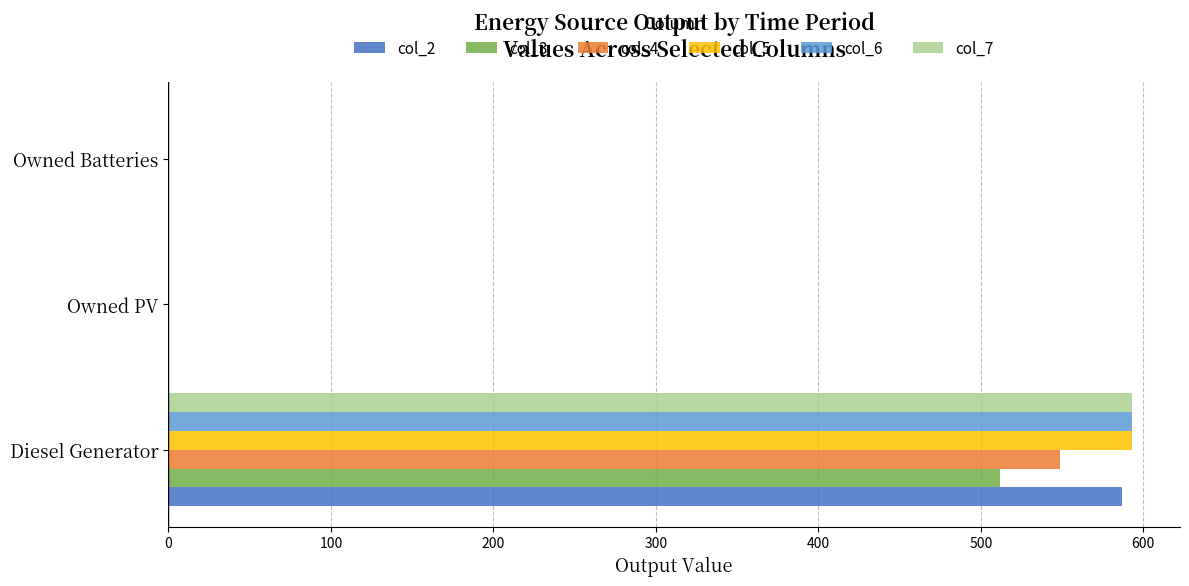

The col_2 series shows 306 at Owned PV. True or false?

False